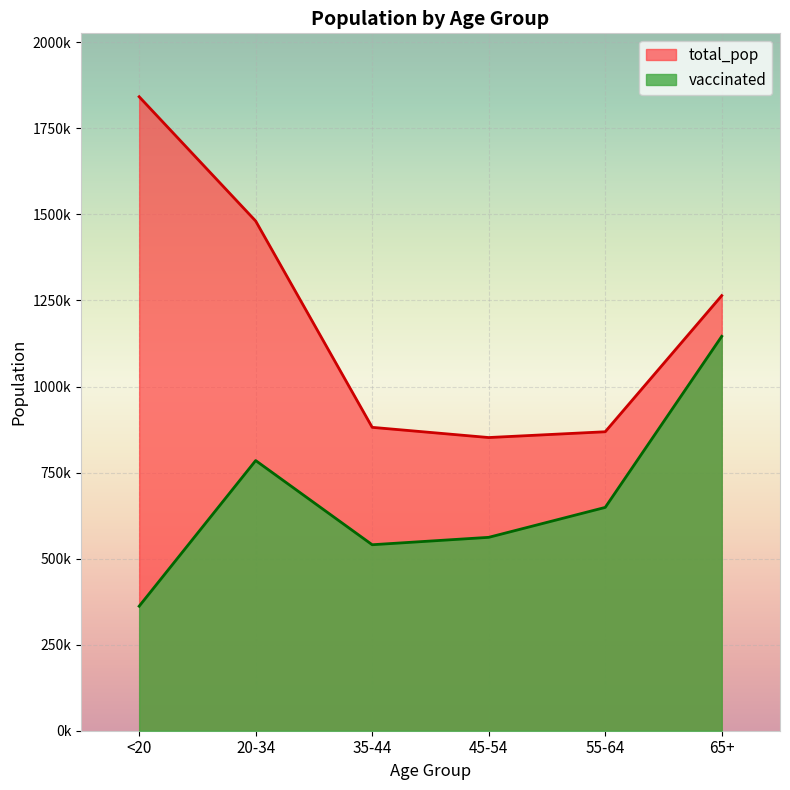

Where is total_pop nearest to the value 1346912?

65+